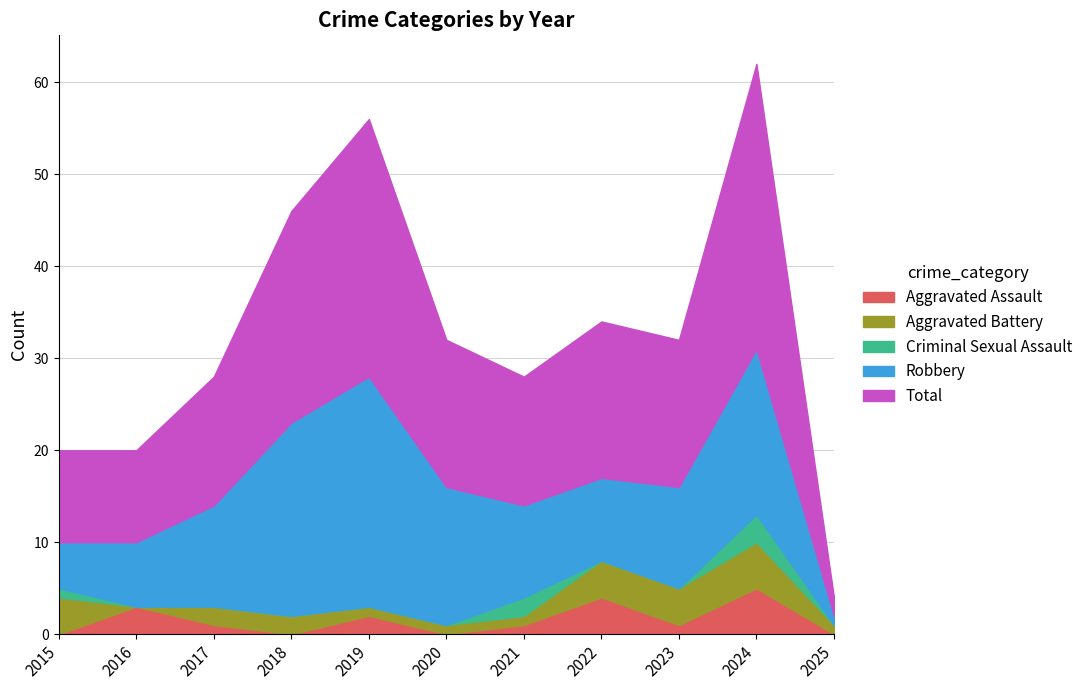

What is the lowest value of the Total series?

2